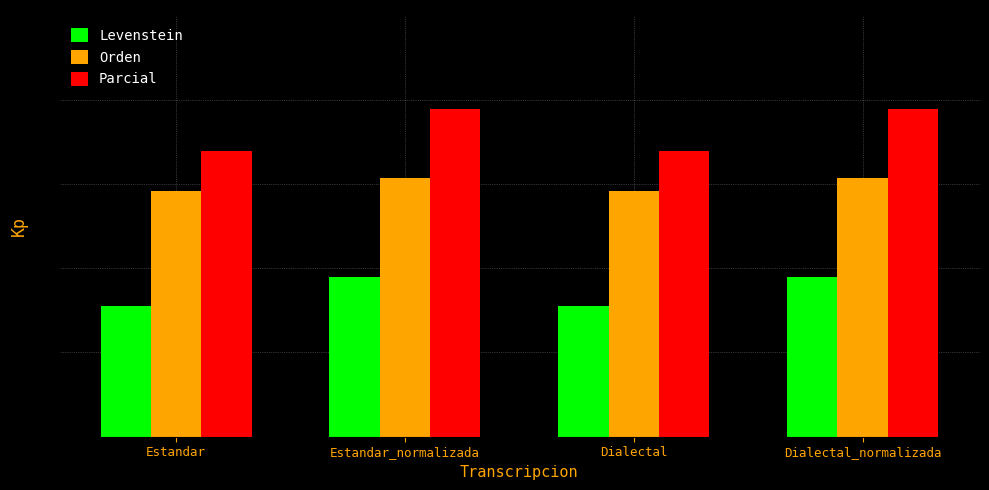

Reading left to right, transcribe all the data shown in this chart.

Levenstein: 15.5	18.9	15.5	18.9
Orden: 29.1	30.8	29.1	30.8
Parcial: 33.9	38.9	33.9	38.9